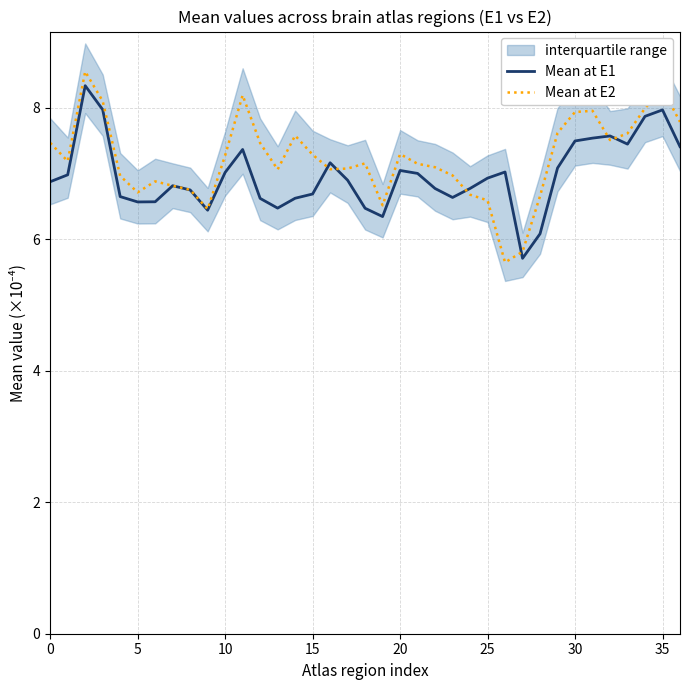

What is the lowest value of the Mean at E2 series?

5.6